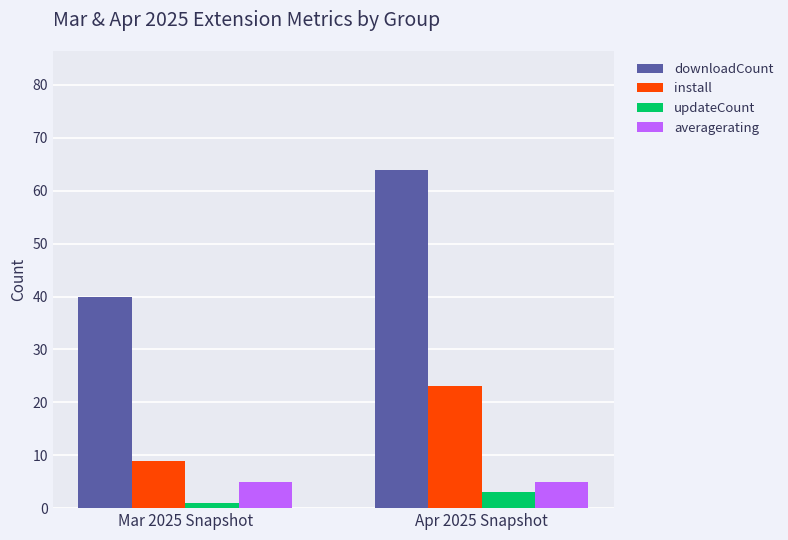

What is the value of the install bar at the 2nd from the left?

23